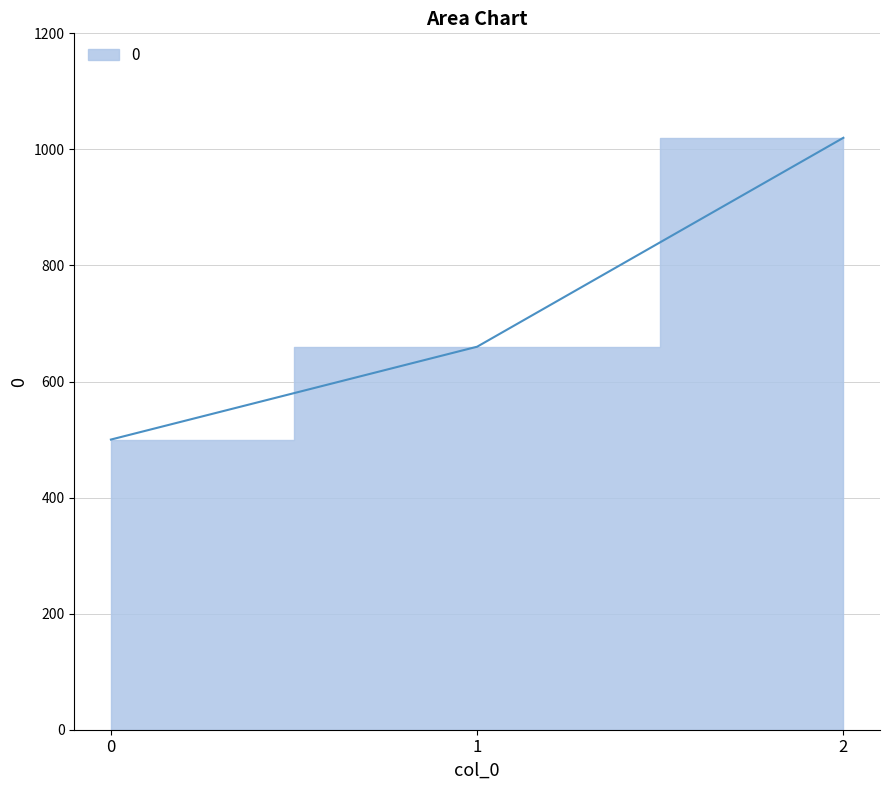

How many lines are shown in the chart?

1